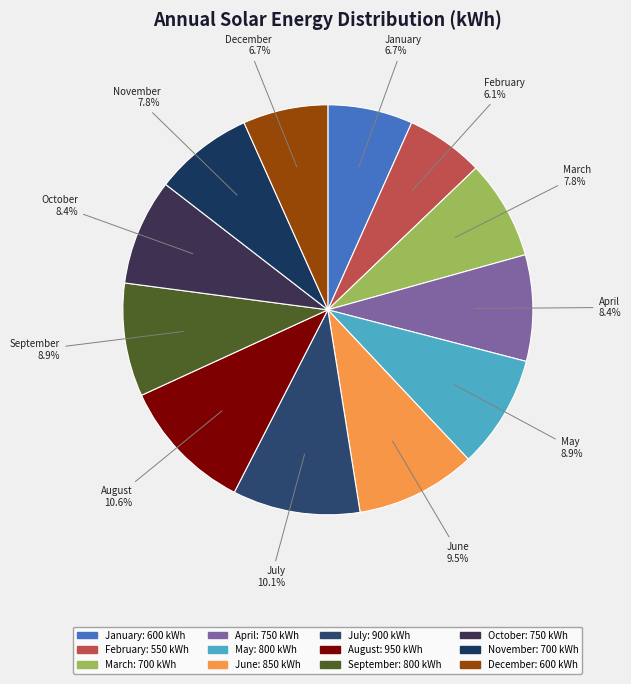

True or false: November accounts for 8% of the total.

True